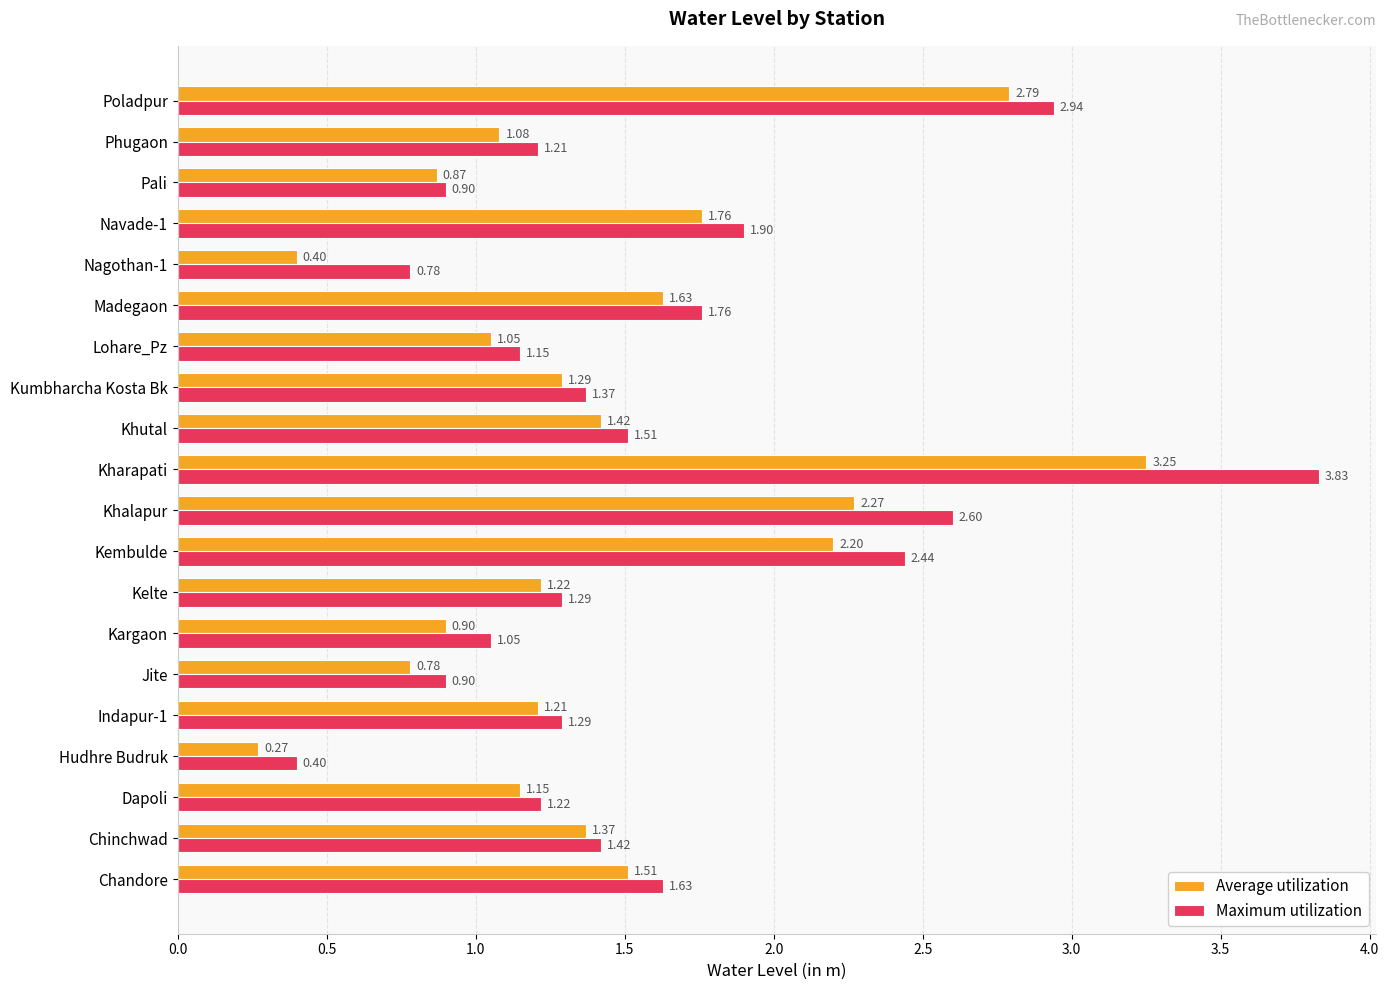

Which category has the highest value in the Maximum utilization series?

Kharapati